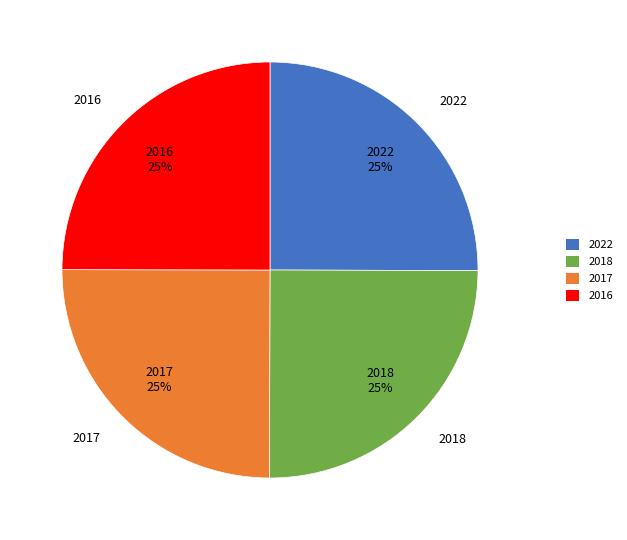

Is it true that 2022 is 16% of the pie?

False